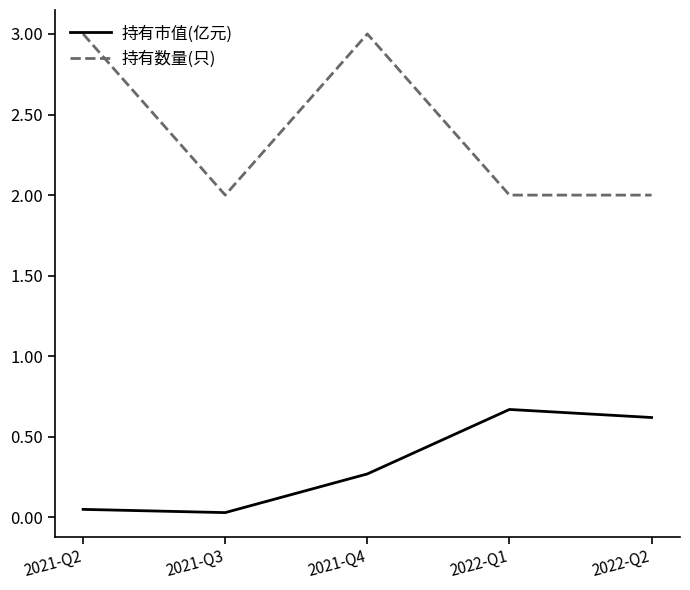

What is the approximate value of 持有市值(亿元) at 2022-Q1?

0.7